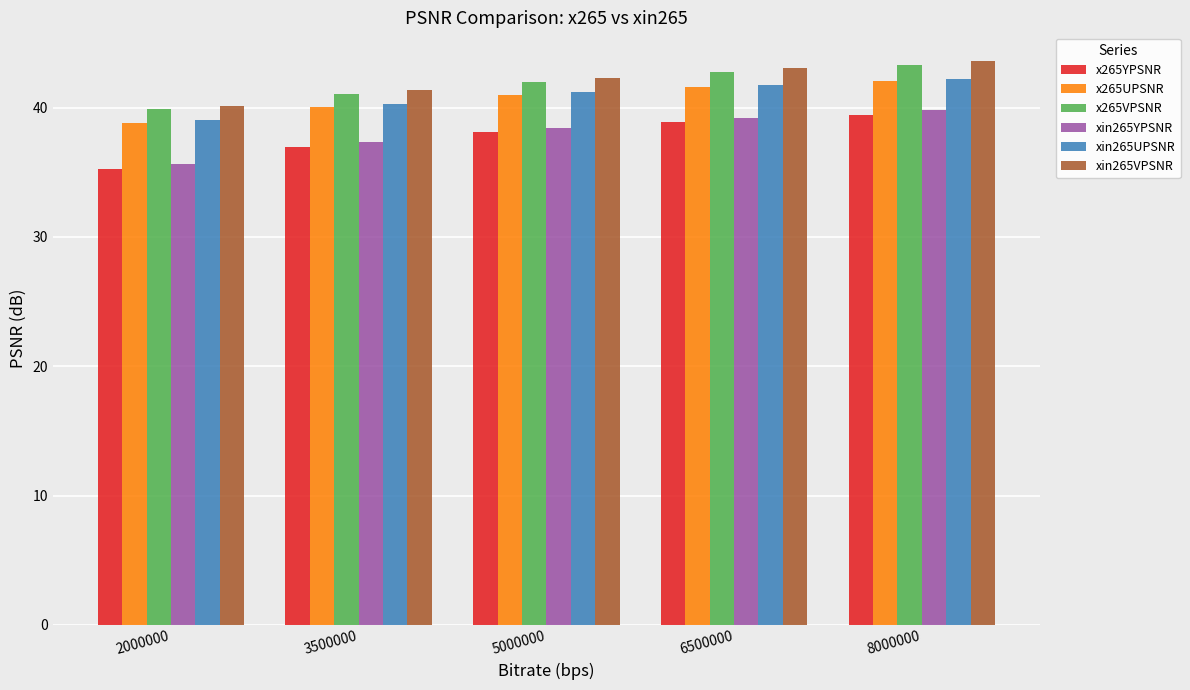

Which series changed the most between 2000000 and 6500000?

x265YPSNR